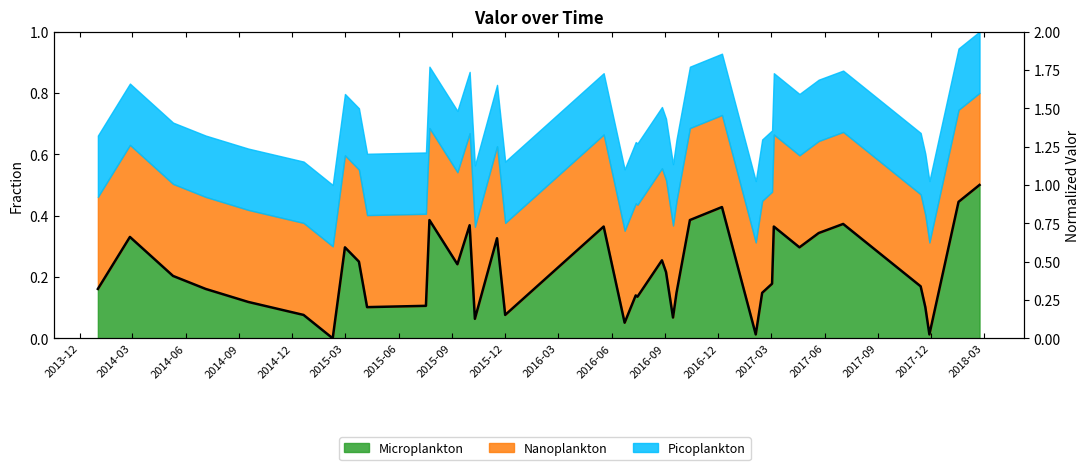

How many lines are shown in the chart?

1